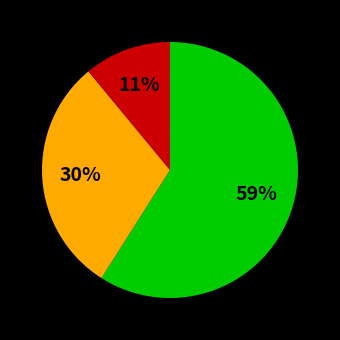

How many slices are in this pie chart?

3